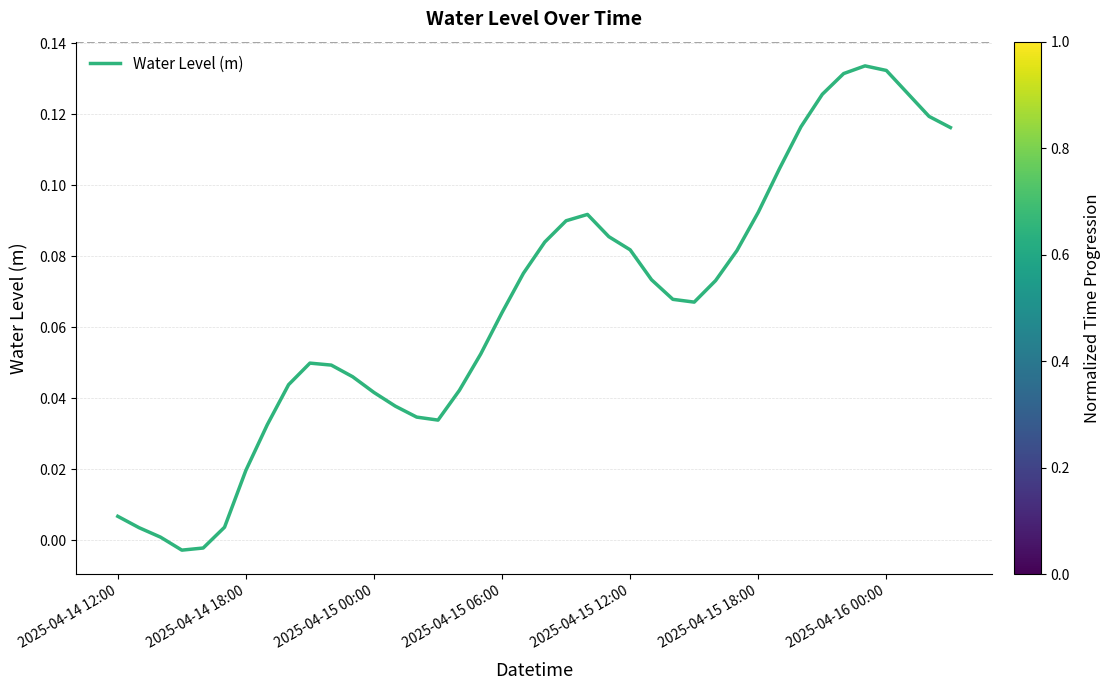

Is this an area chart (filled region under the line)?

No